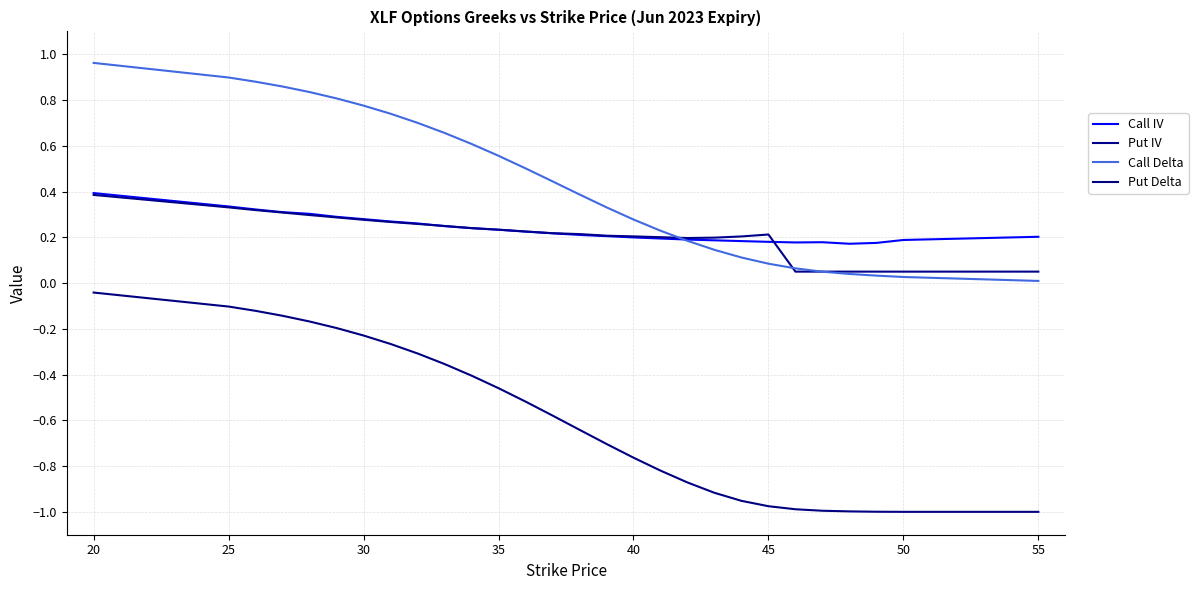

Is this an area chart (filled region under the line)?

No